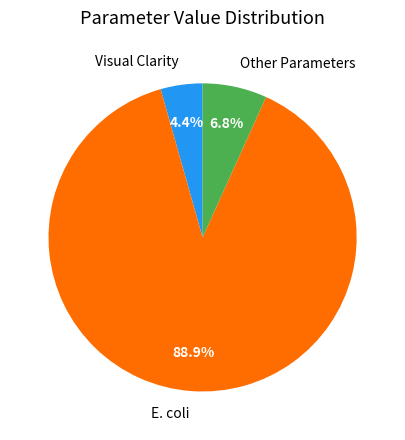

Which has a higher value, Visual Clarity or E. coli?

E. coli